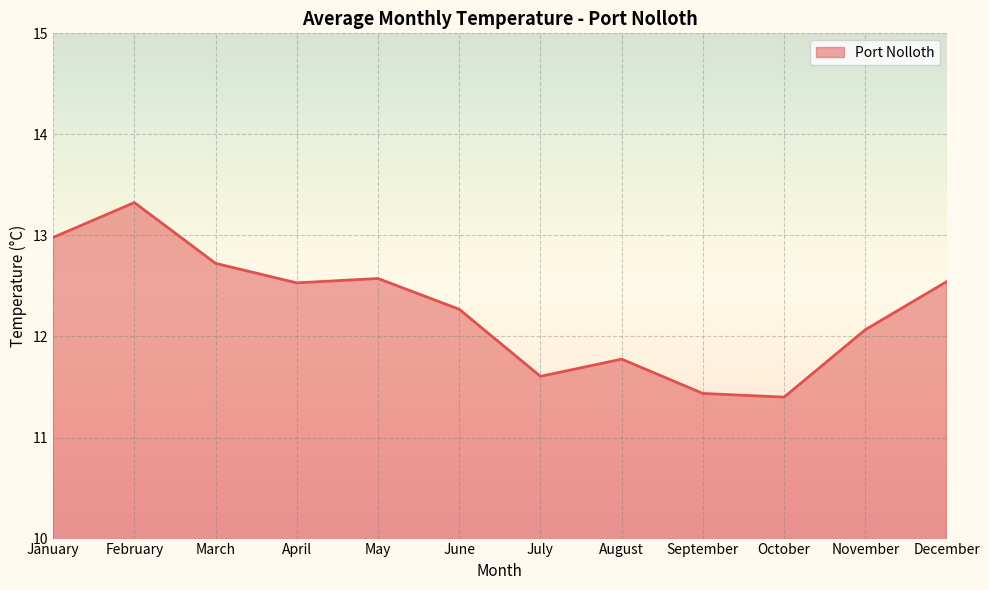

Reading left to right, extract all data points from this chart.

January=13.0	February=13.3	March=12.7	April=12.5	May=12.6	June=12.3	July=11.6	August=11.8	September=11.4	October=11.4	November=12.1	December=12.5